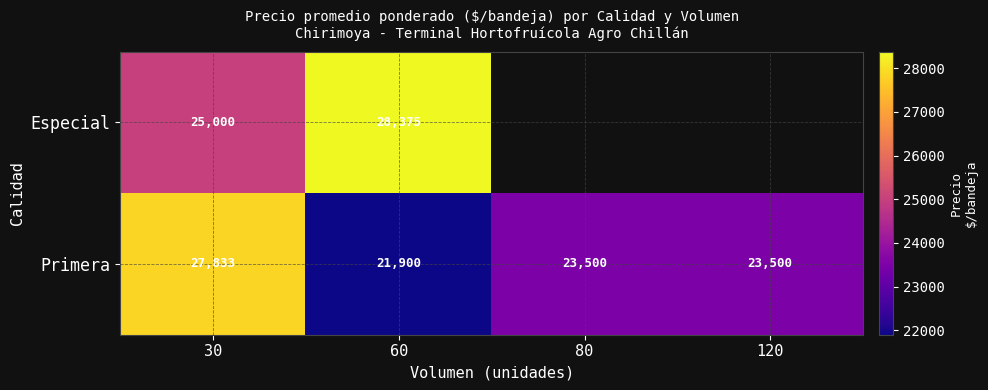

What is the sum of all Primera values?

96733